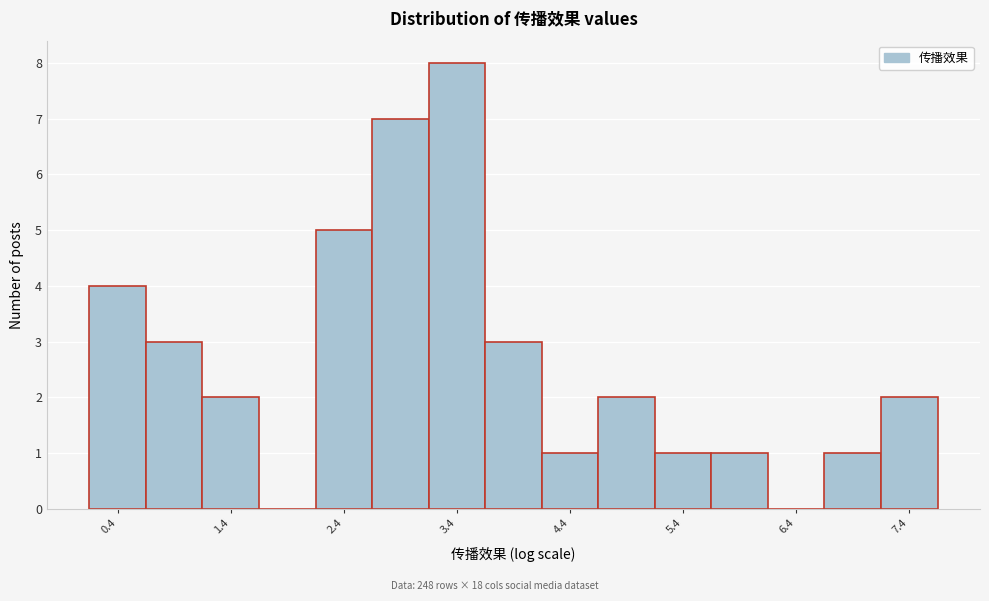

Reading left to right, transcribe this chart: for each bar, give the range it covers on the x-axis and its height. Neither the bar edges nor the heights are printed on the chart, so give them approximately, as read against the axes.

0.2 to 0.7: 4
0.7 to 1.2: 3
1.2 to 1.7: 2
1.7 to 2.2: 0
2.2 to 2.7: 5
2.7 to 3.2: 7
3.2 to 3.7: 8
3.7 to 4.1: 3
4.1 to 4.6: 1
4.6 to 5.1: 2
5.1 to 5.6: 1
5.6 to 6.1: 1
6.1 to 6.6: 0
6.6 to 7.1: 1
7.1 to 7.6: 2